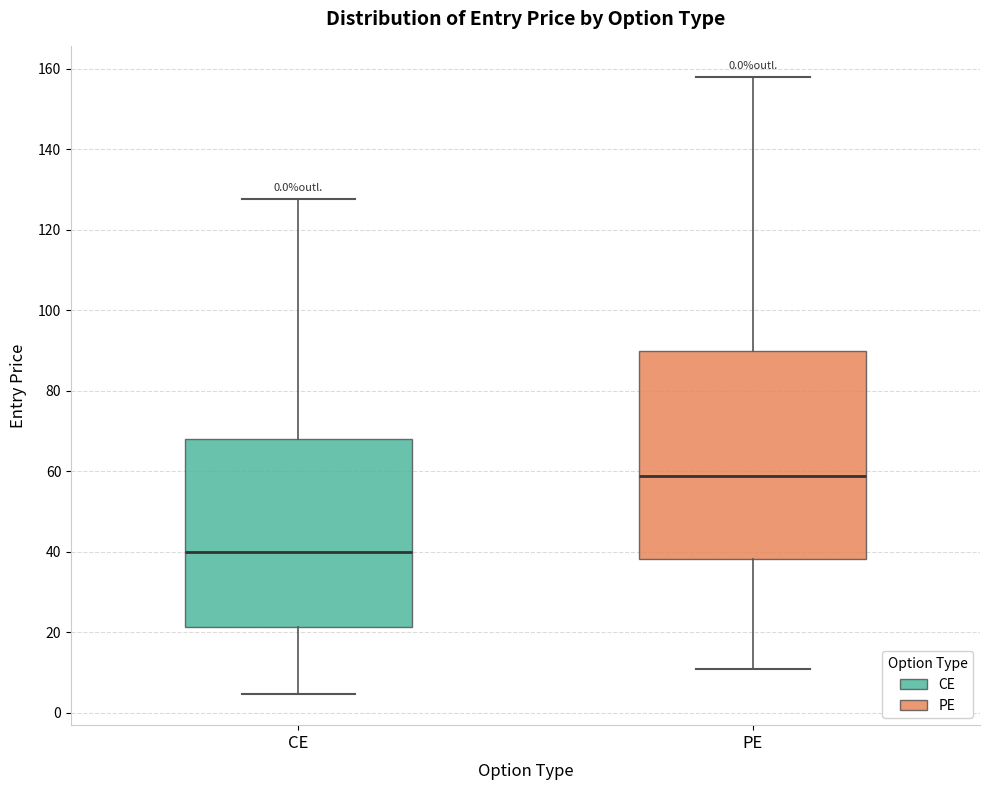

Where is the lower edge of the box for PE on the y-axis? The values are not printed on the chart, so give them approximately, as read against the axis.

38